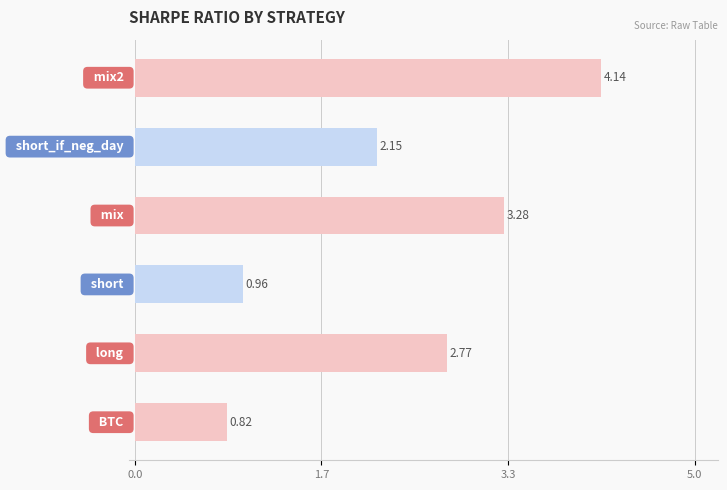

What is the average value?

2.4